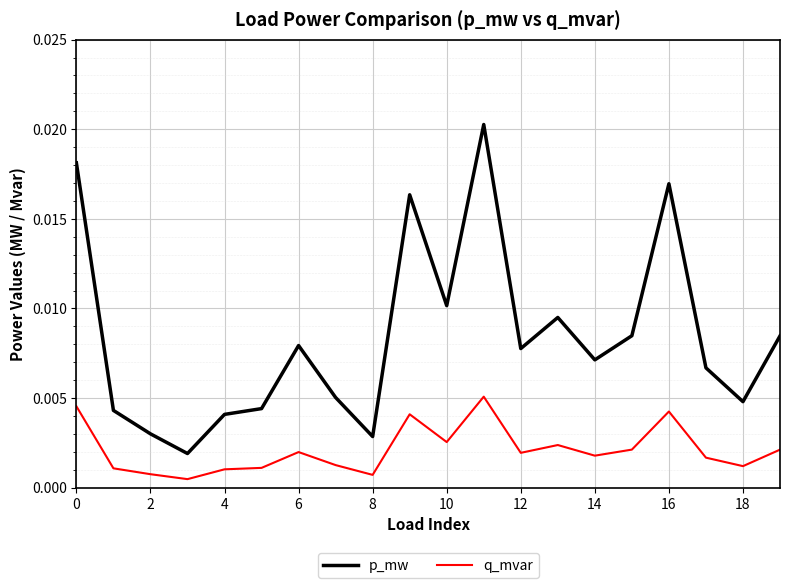

True or false: p_mw and q_mvar cross at least once.

False